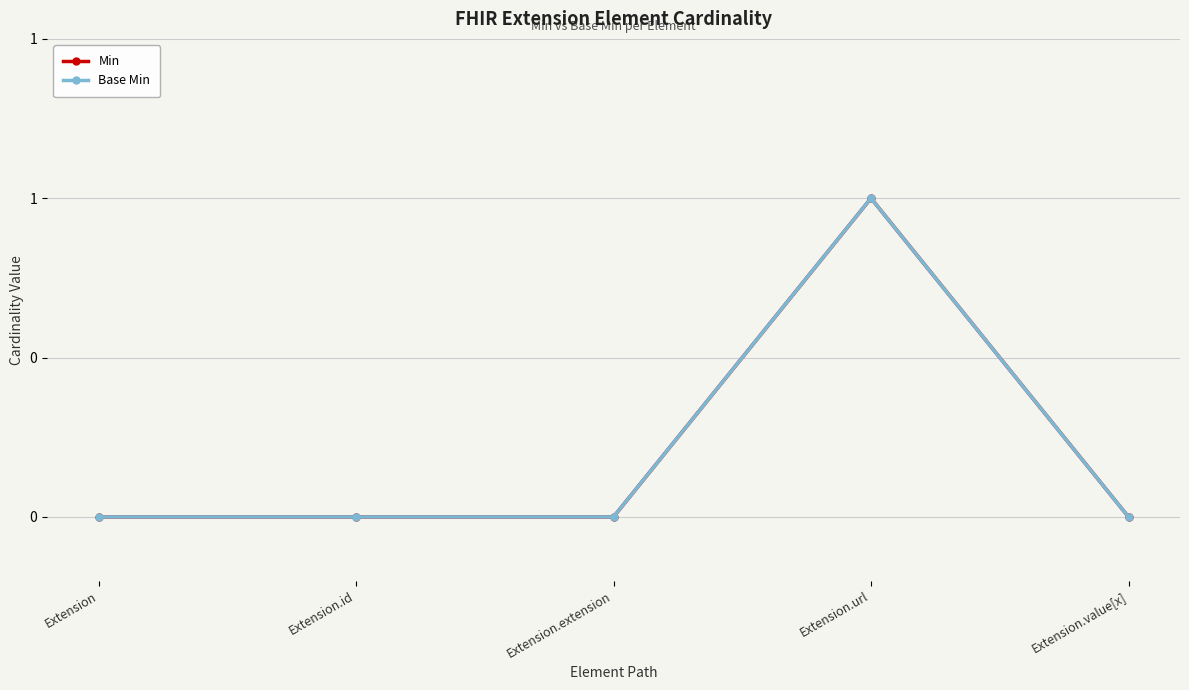

What is the label of the 4th point from the right?

Extension.id